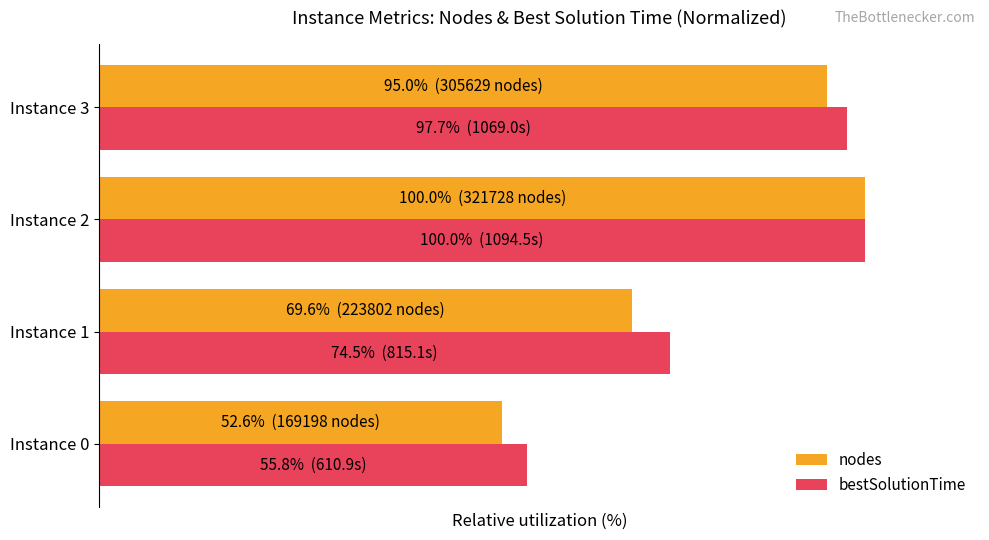

At which label is nodes closest to 76?

Instance 1